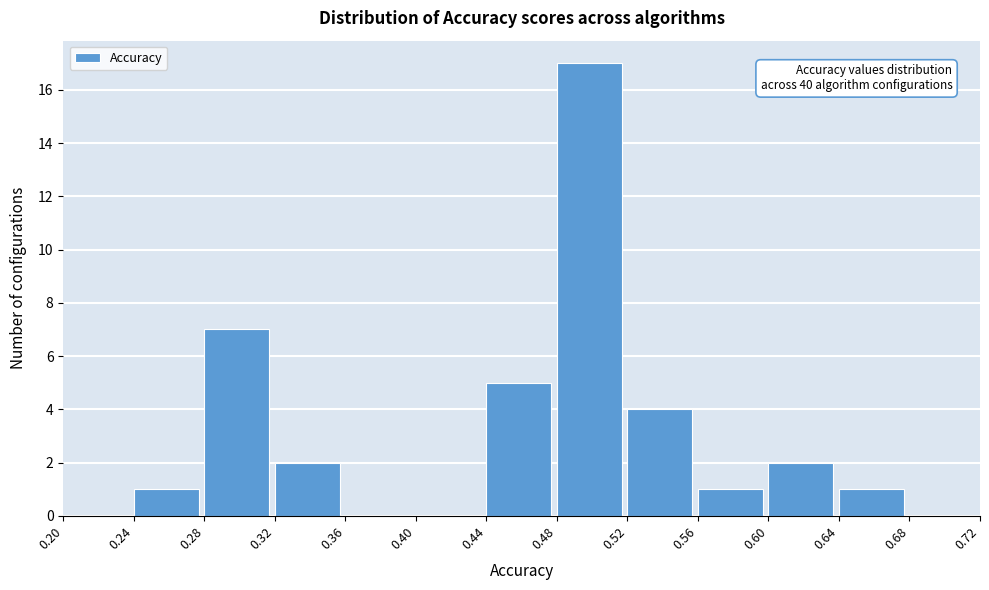

Which range on the x-axis has the tallest bar?

0.48 to 0.52